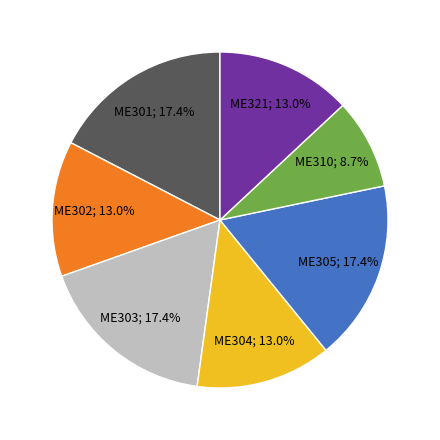

Is there any slice that represents more than half of the pie?

No